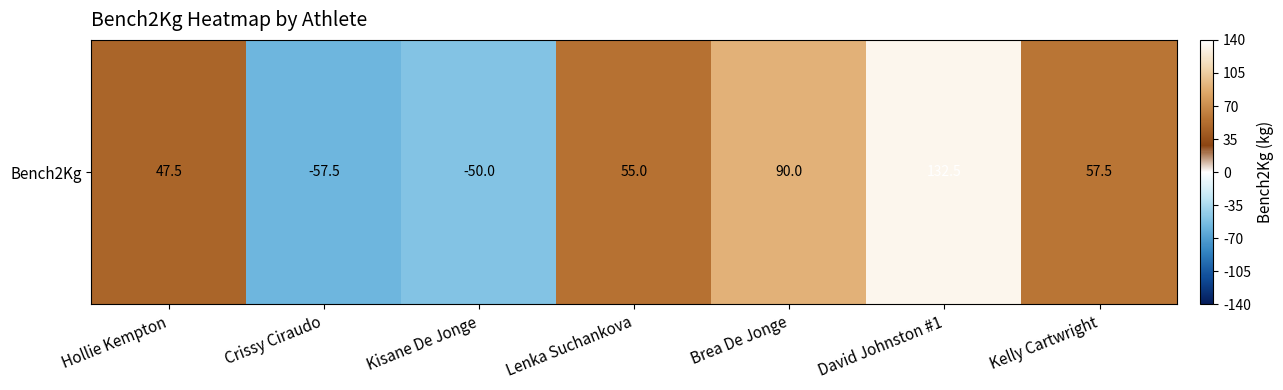

Reading left to right, transcribe all the data shown in this chart.

47.5	-57.5	-50.0	55.0	90.0	132.5	57.5